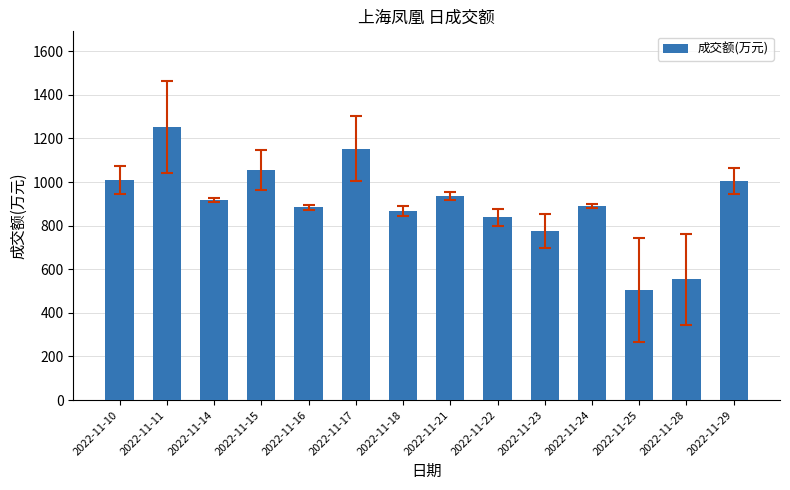

What is the sum of all values?

12645